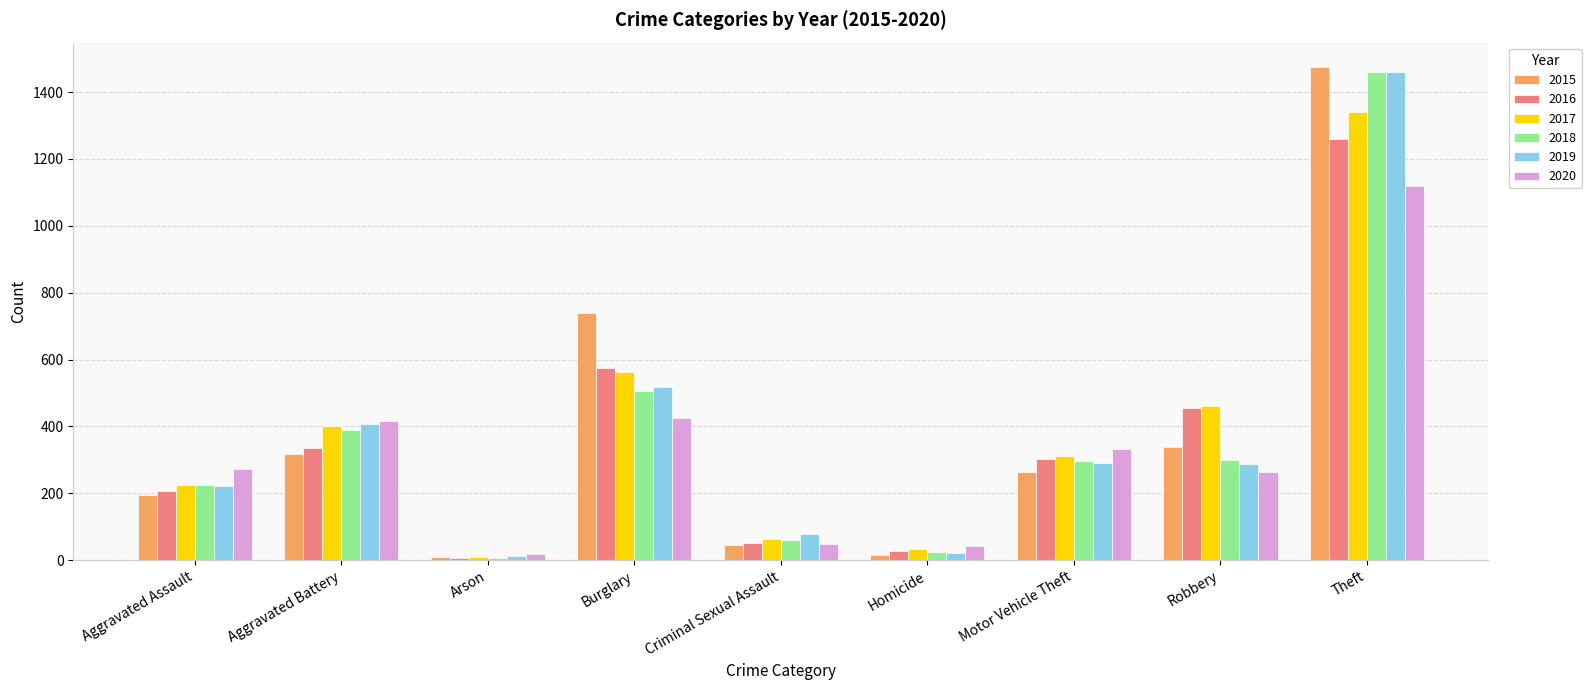

How many values in the 2019 series are below 287?

4